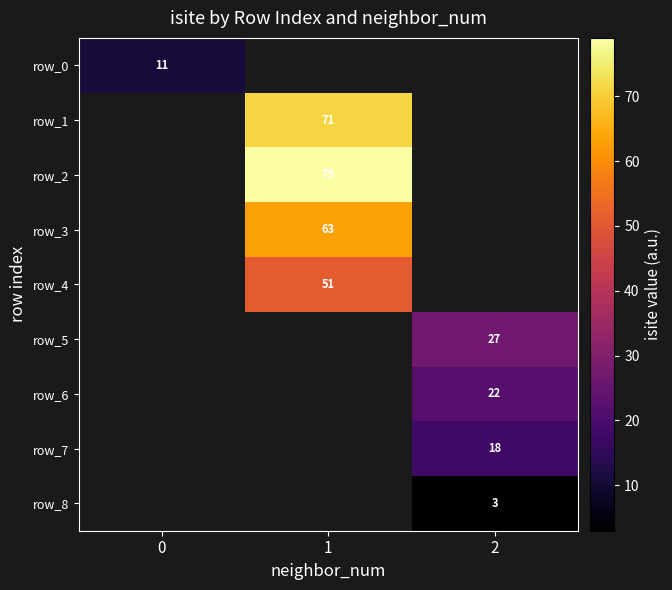

List the labels in order of row_5 value, smallest first.

0, 1, 2